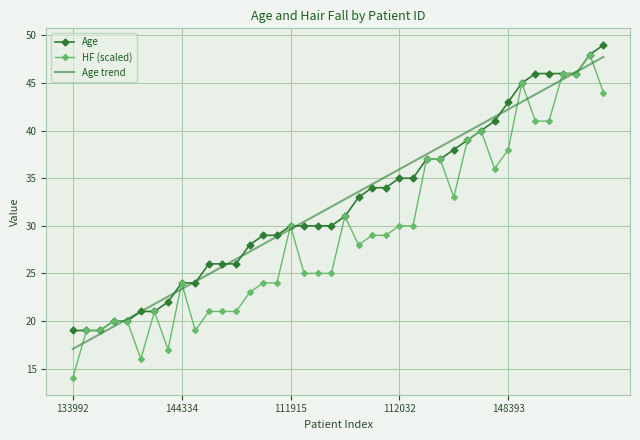

Which series has the largest range (max minus min)?

HF (scaled)